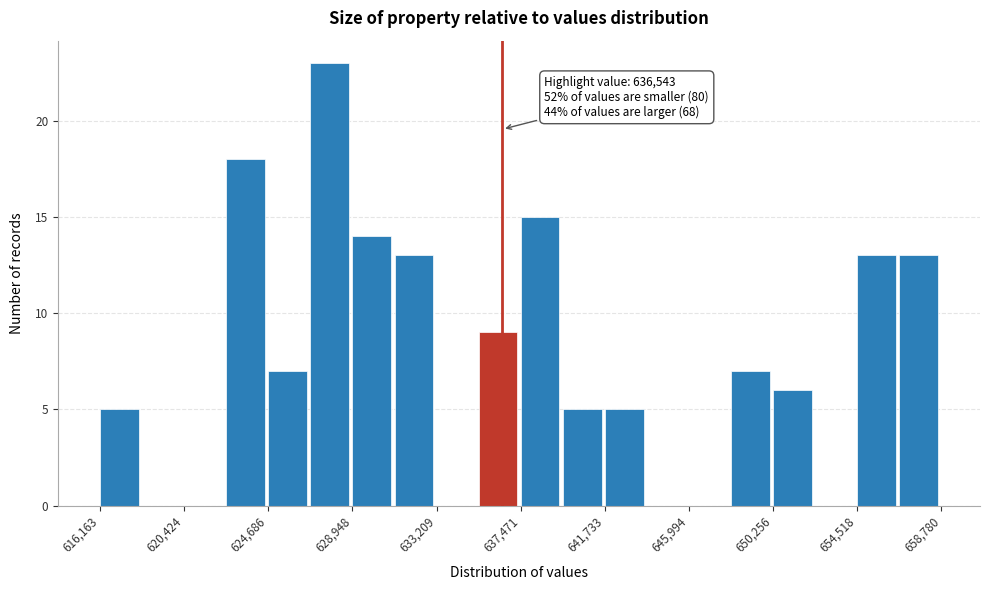

Over which range of the x-axis is the bar tallest?

627000 to 629000